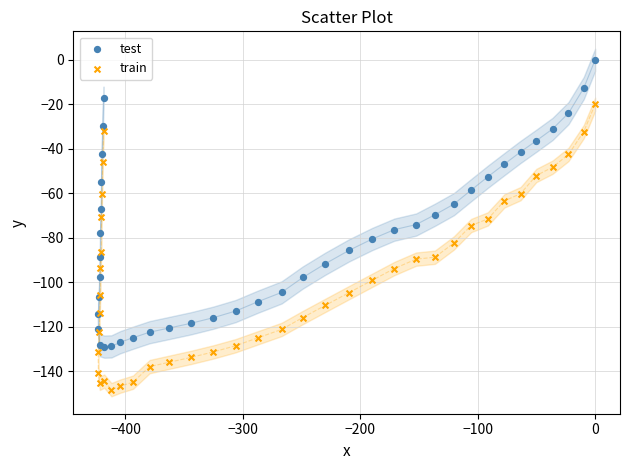

Which series contains the lowest Y value?

train